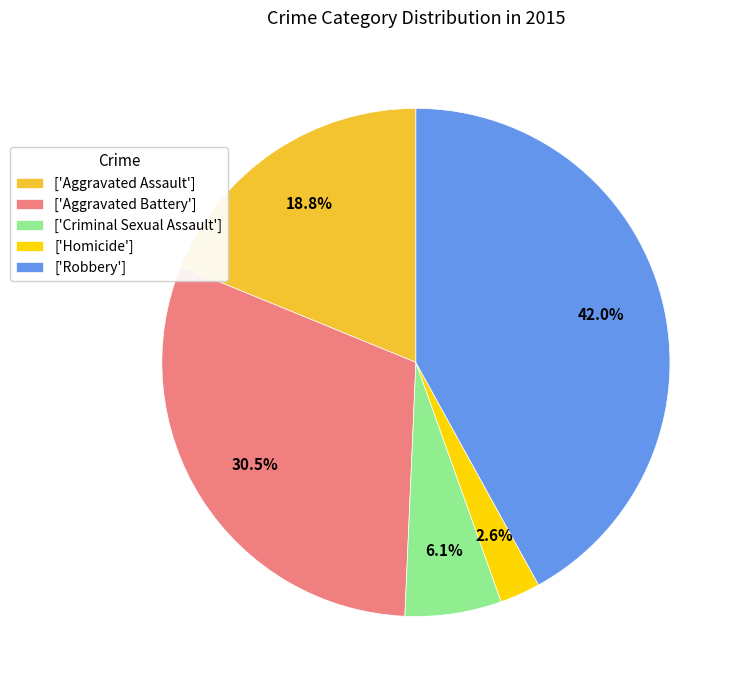

Count the number of slices in the pie.

5